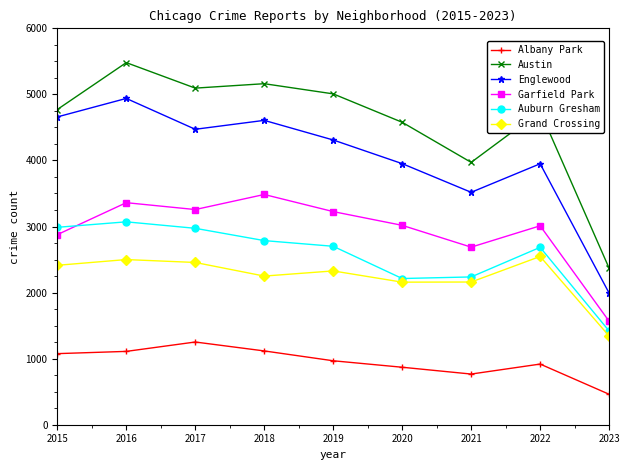

True or false: Auburn Gresham has more than 0 interior local peaks.

True